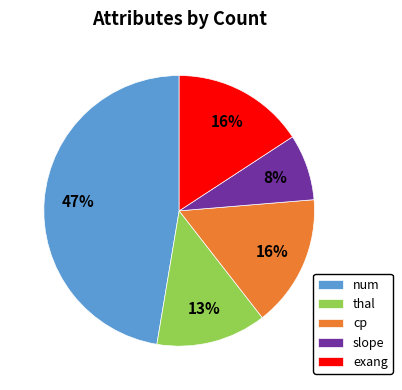

Between num and exang, which is larger?

num